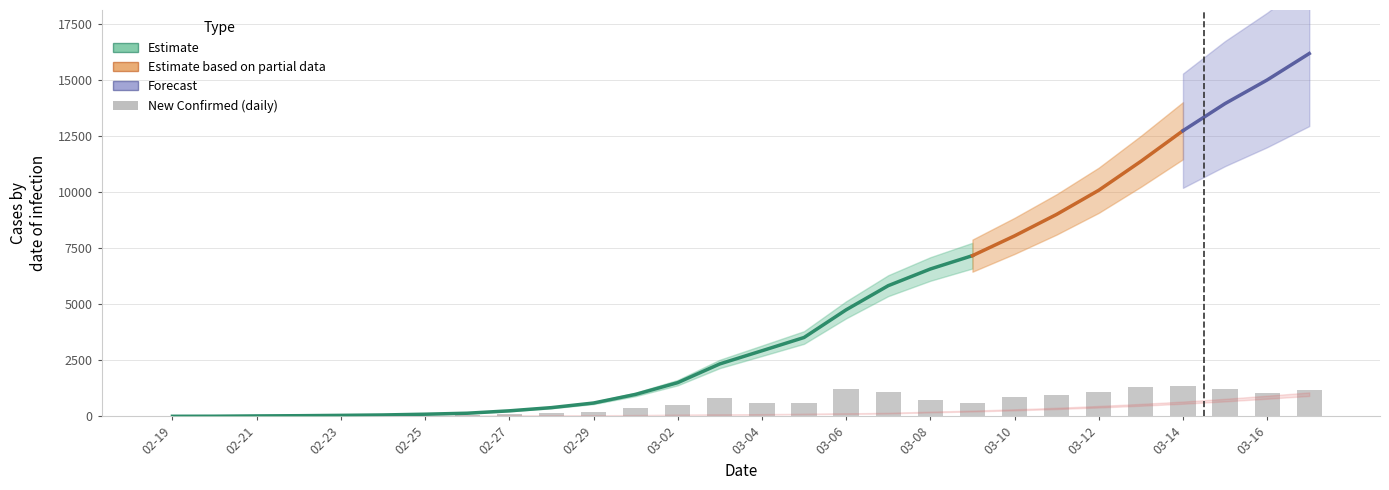

True or false: Total Deaths has a value of 34 at 2020-02-28.

True